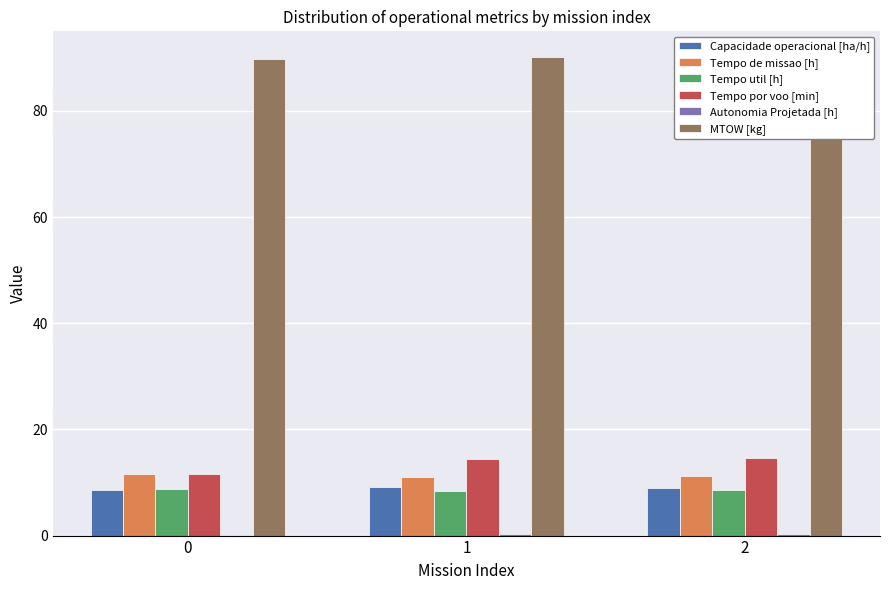

Is the value of Tempo util [h] at 2 greater than the value of Tempo de missao [h] at 0?

No